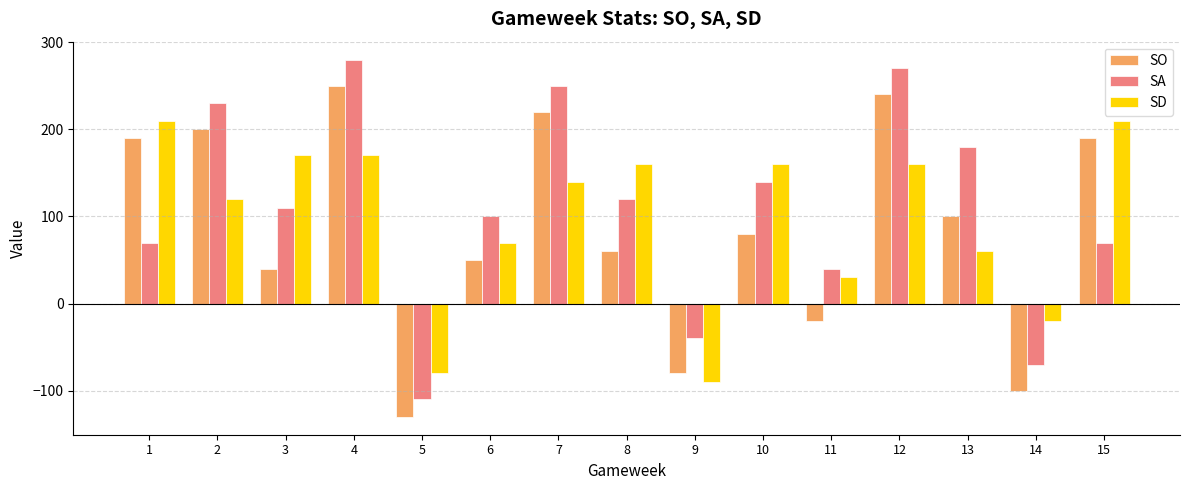

What is the difference between the SO values at 15 and 8?

130